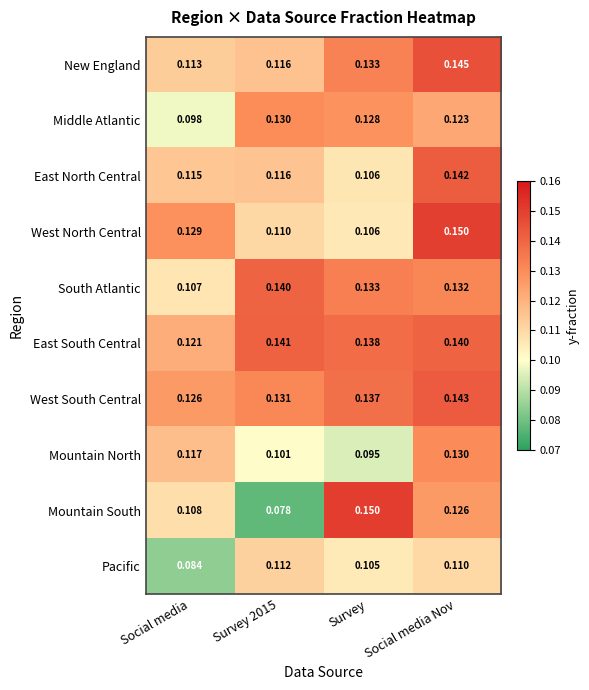

At Social media, list the series in order from smallest to largest.

Pacific, Middle Atlantic, South Atlantic, Mountain South, New England, East North Central, Mountain North, East South Central, West South Central, West North Central